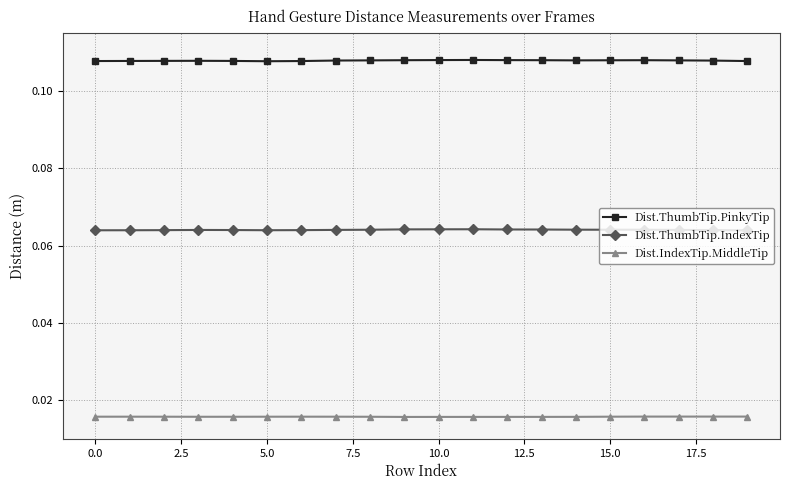

Rank the series by their maximum value, from lowest to highest.

Dist.IndexTip.MiddleTip, Dist.ThumbTip.IndexTip, Dist.ThumbTip.PinkyTip